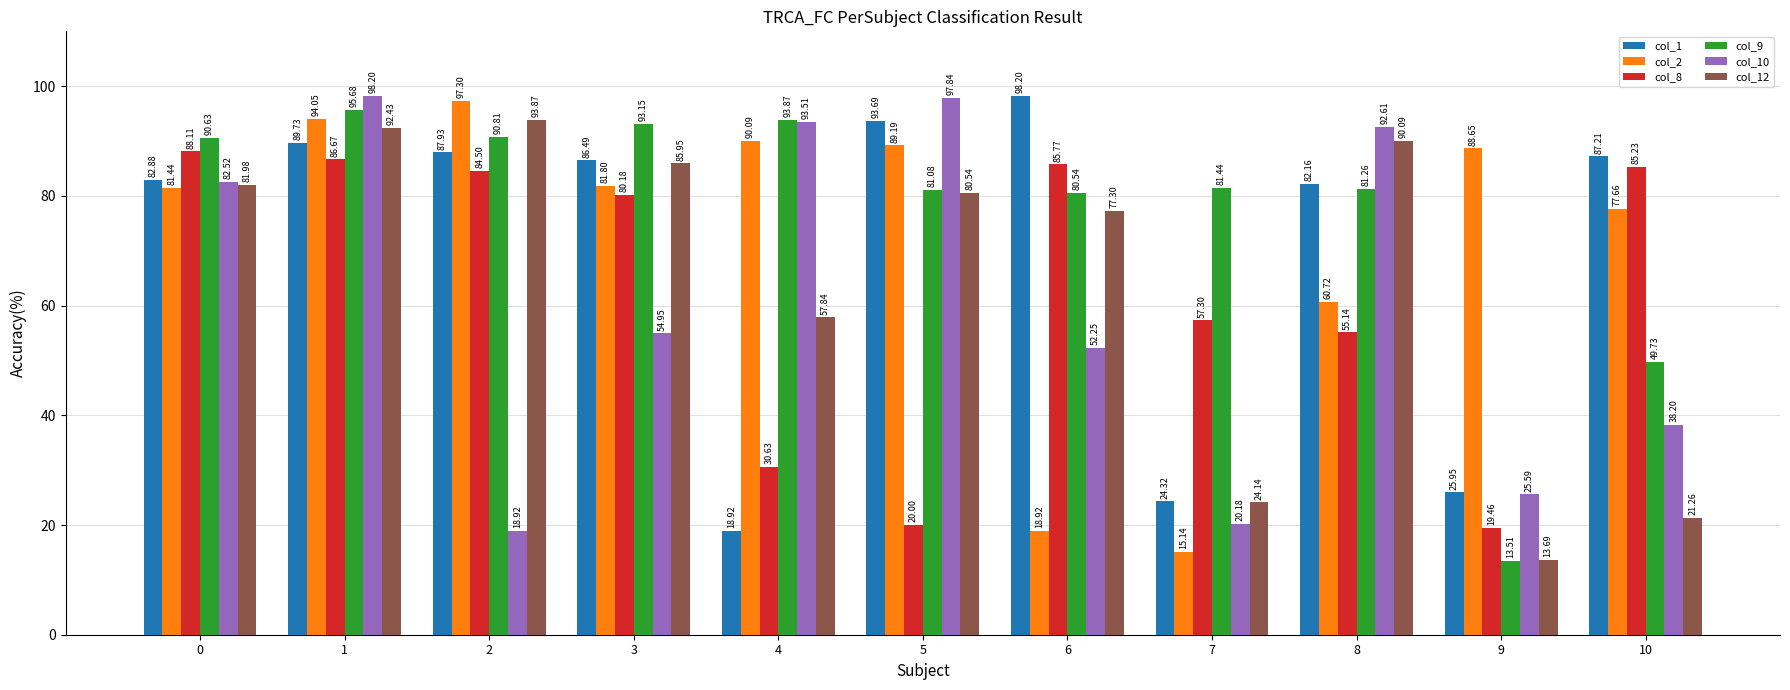

Which series has the largest total across all categories?

col_9